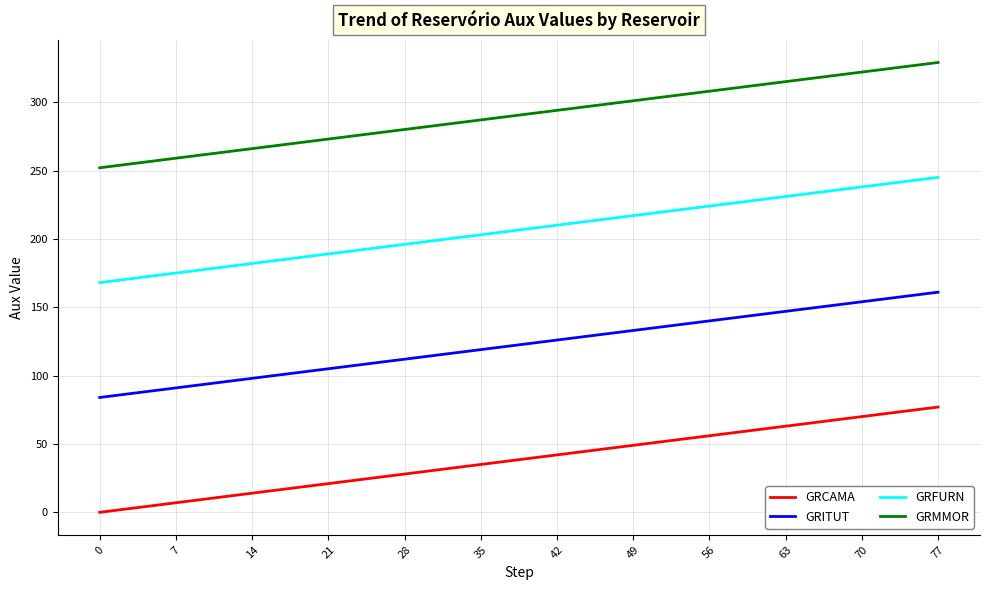

Is it true that GRMMOR equals 287 at 35?

True